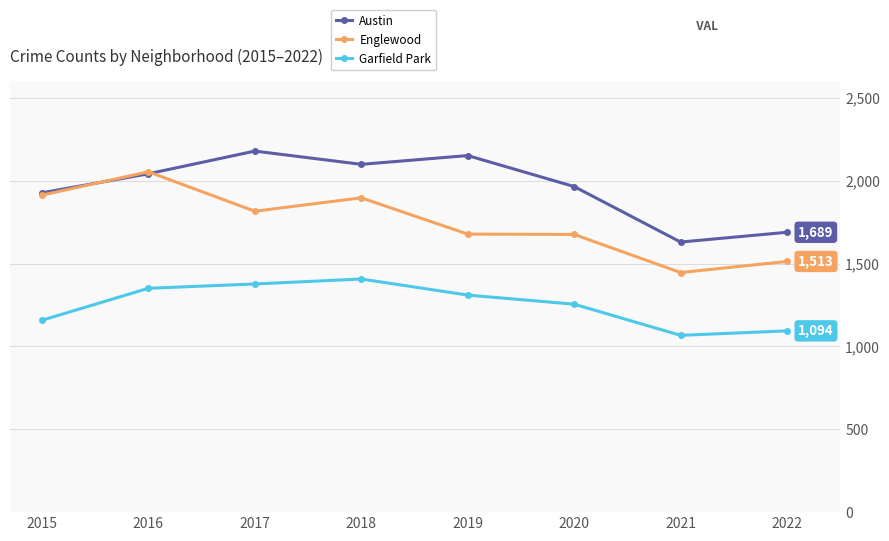

How many distinct data groups are displayed?

3